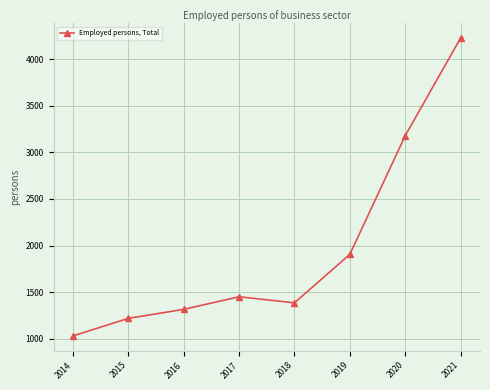

Reading right to left, extract all data points from this chart.

4226.0	3178.0	1905.0	1385.0	1450.0	1315.0	1218.6	1030.0